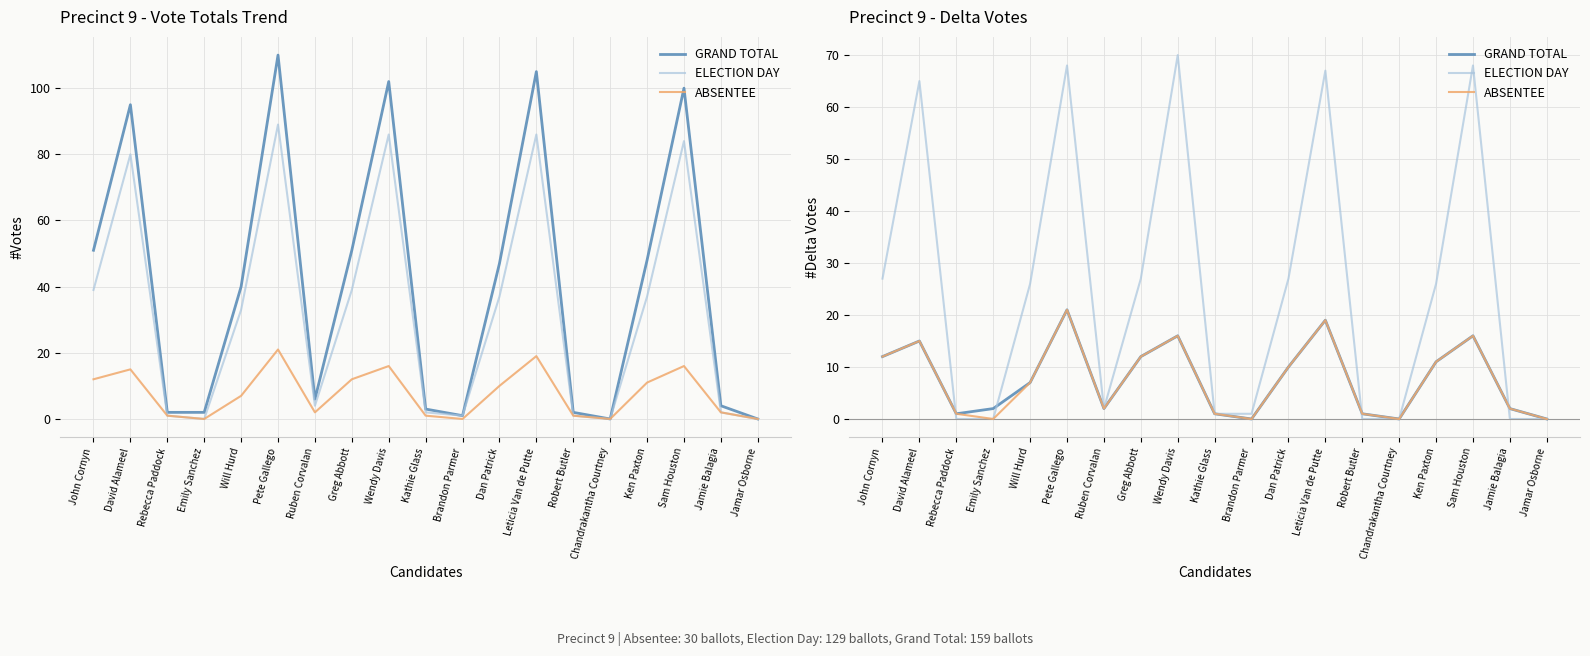

How many positive values does the GRAND TOTAL series have?

16